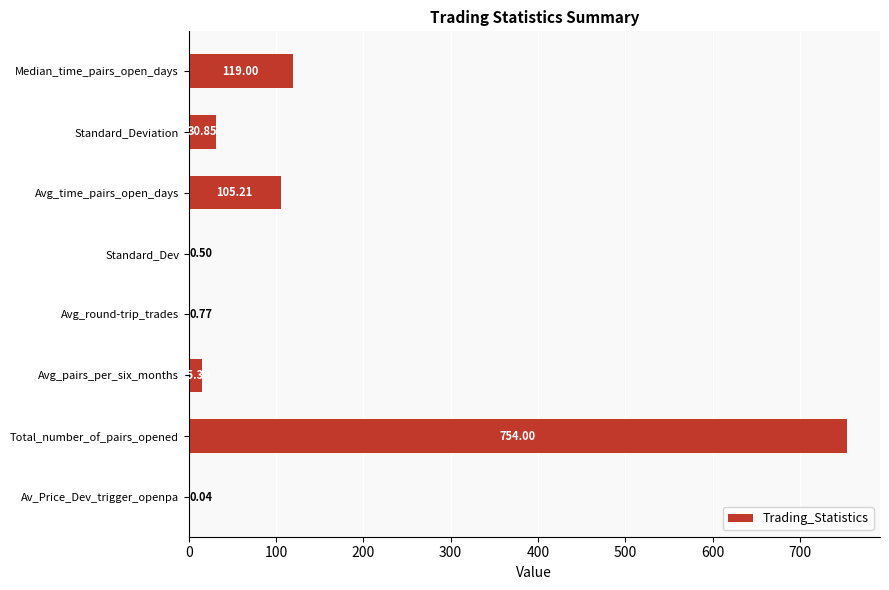

Which category has the highest value across all series?

Total_number_of_pairs_opened